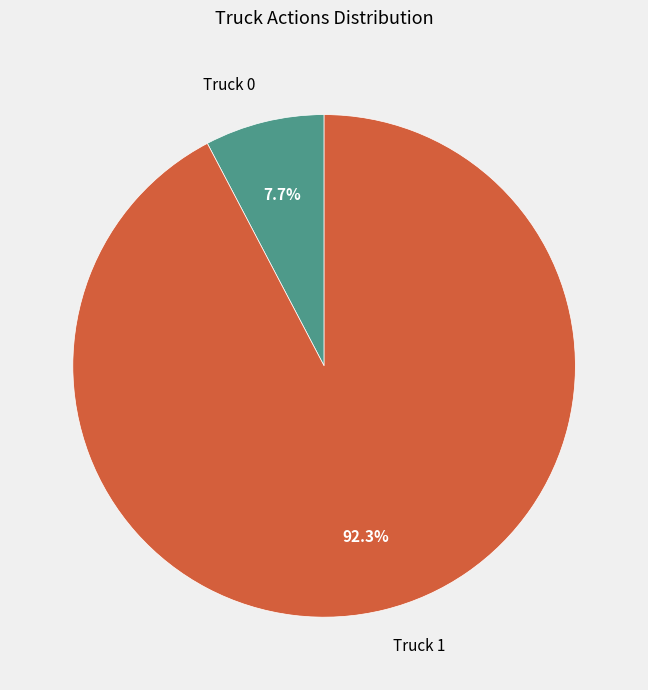

To the nearest percent, what is the difference between the largest and smallest slice percentages?

85%